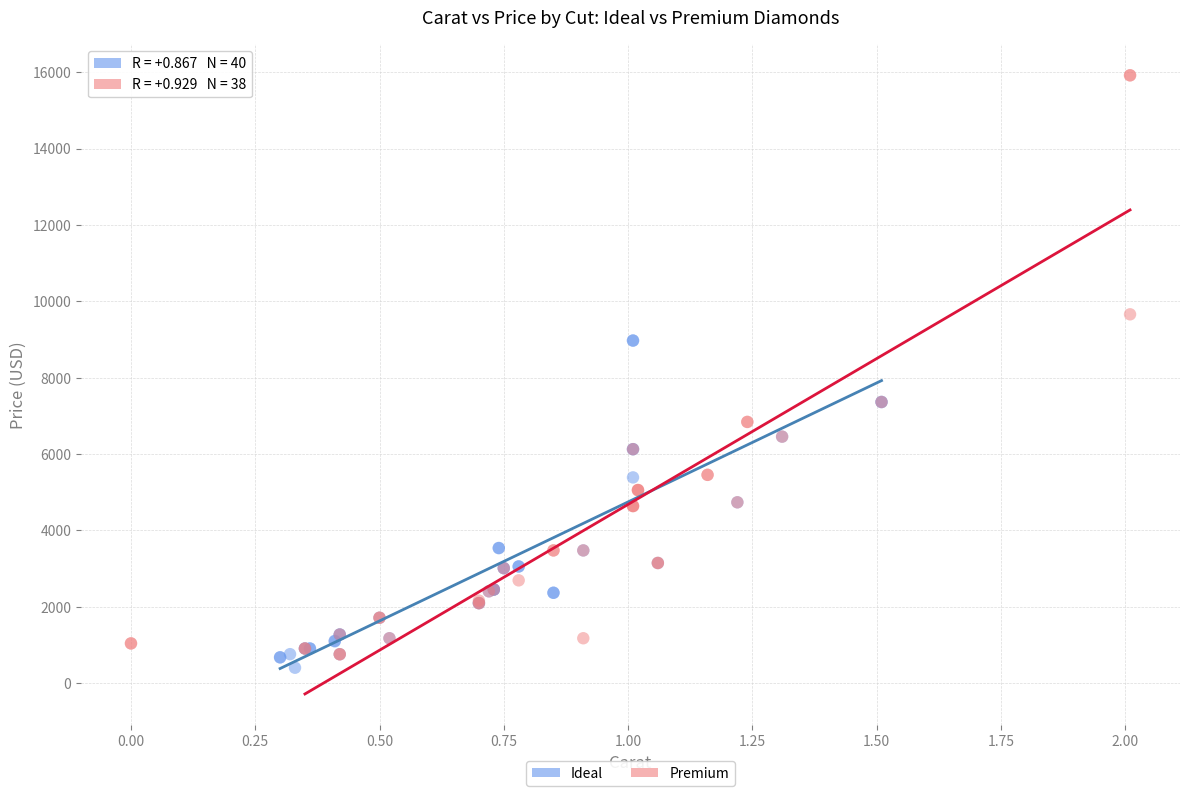

Which series reaches the maximum Y coordinate?

Premium